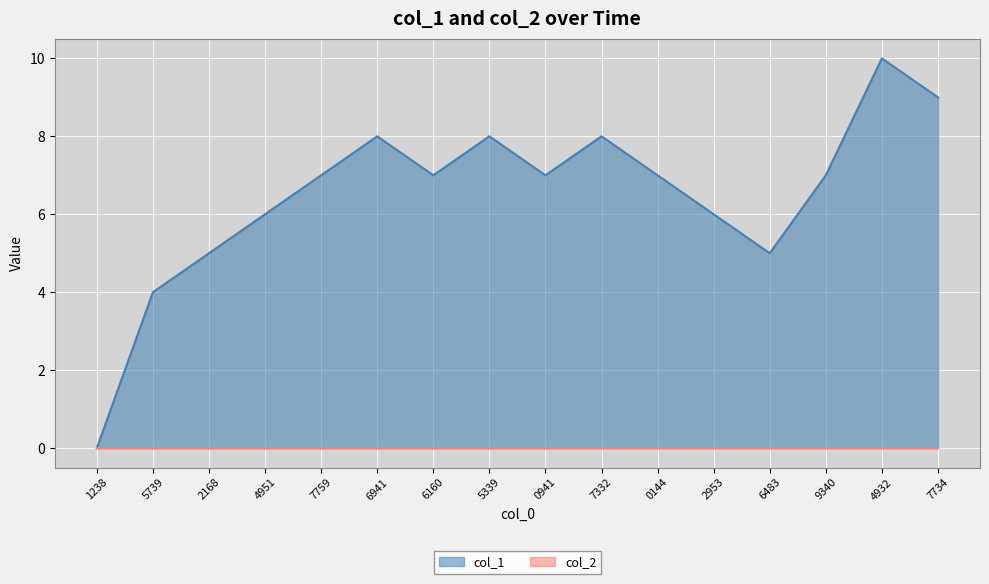

The col_1 series shows 8 at 5339. True or false?

True